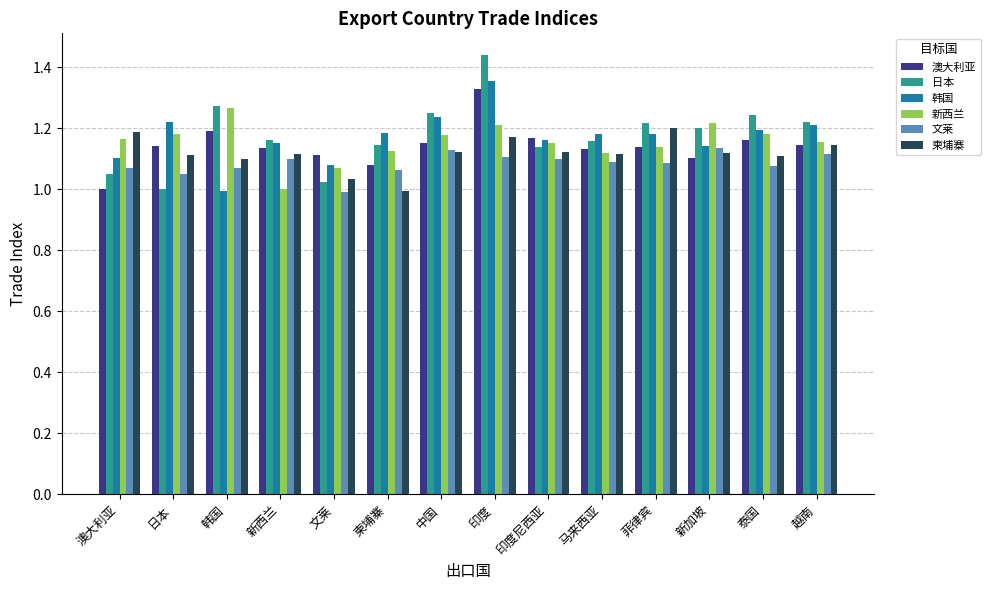

What is the difference between the maximum and minimum values in the 日本 series?

0.4